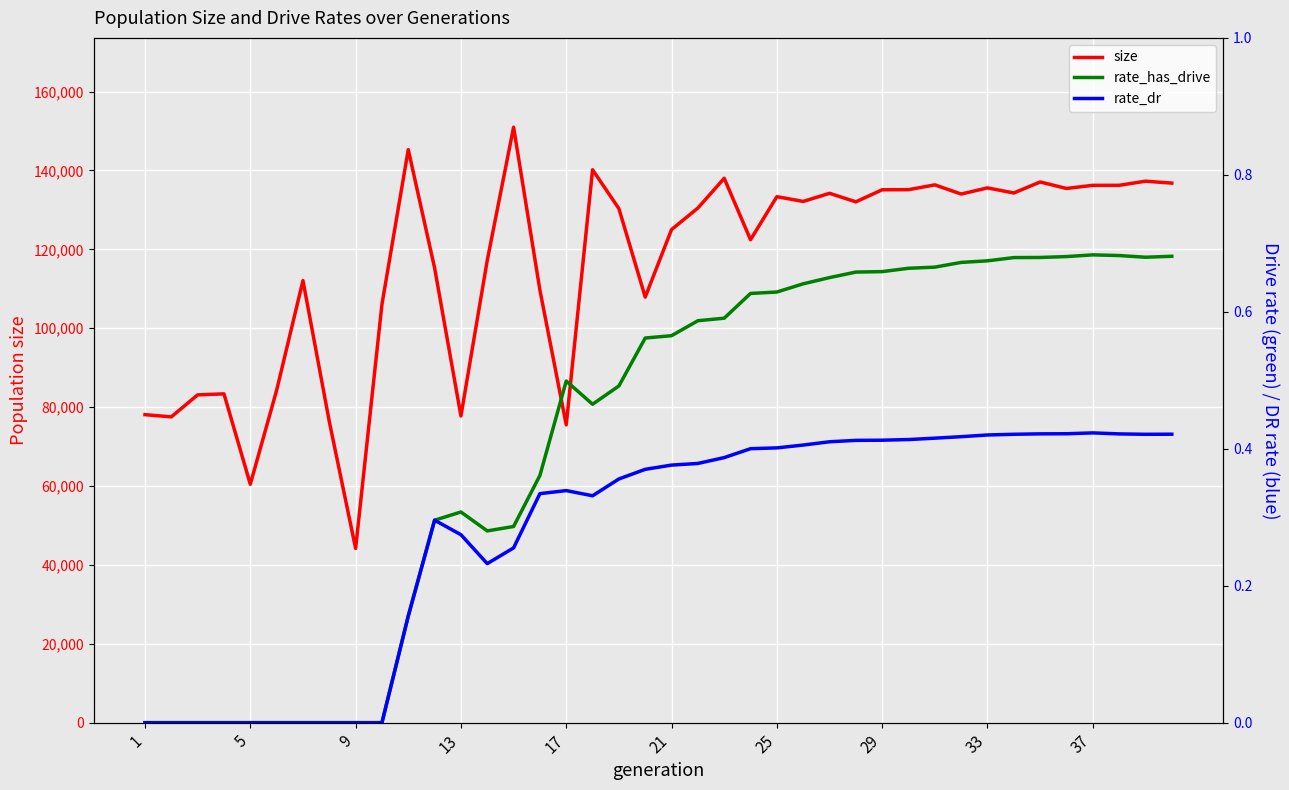

The value of rate_dr at 38 is 0.7. True or false?

False